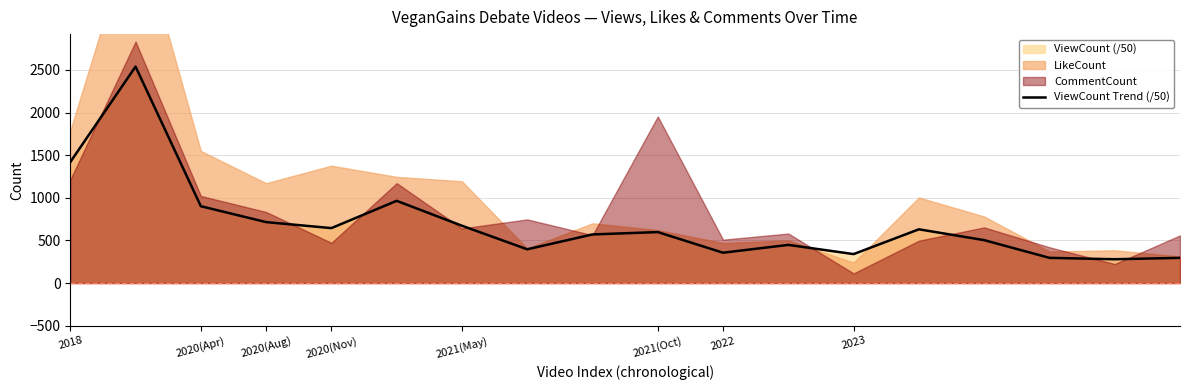

Is it true that ViewCount Trend (/50) equals 339.5 at 2023?

True